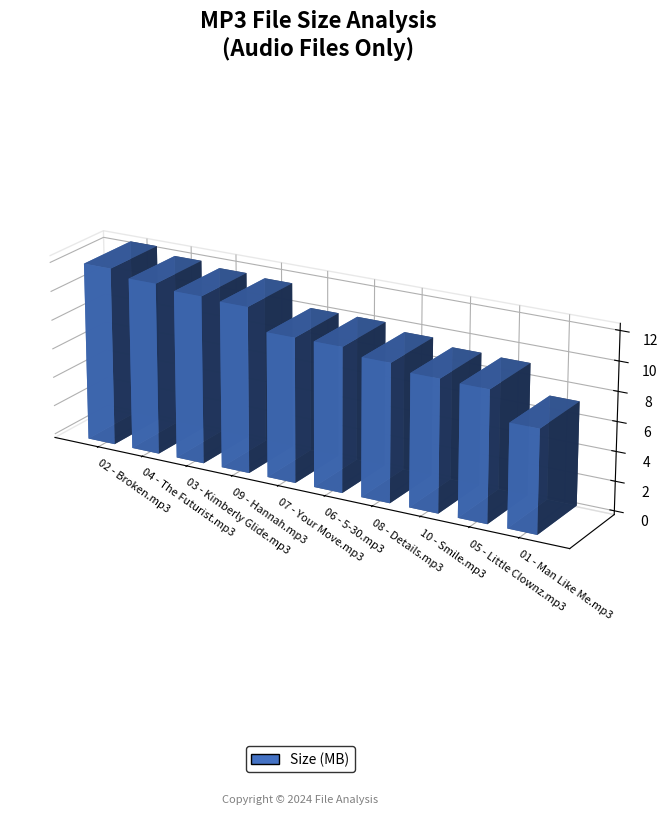

What is the label of the 10th bar from the left?

01 - Man Like Me.mp3